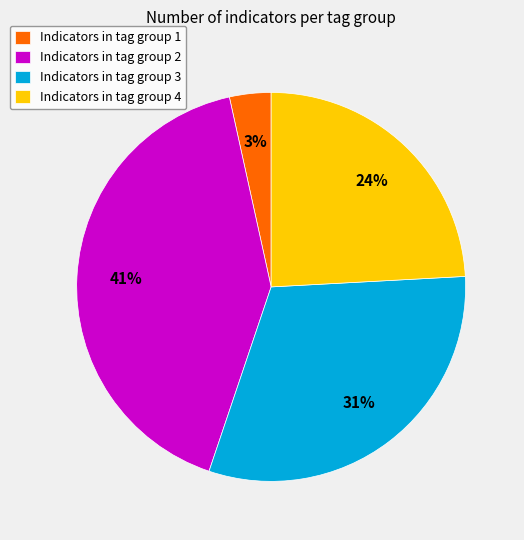

True or false: Indicators in tag group 4 accounts for 11% of the total.

False